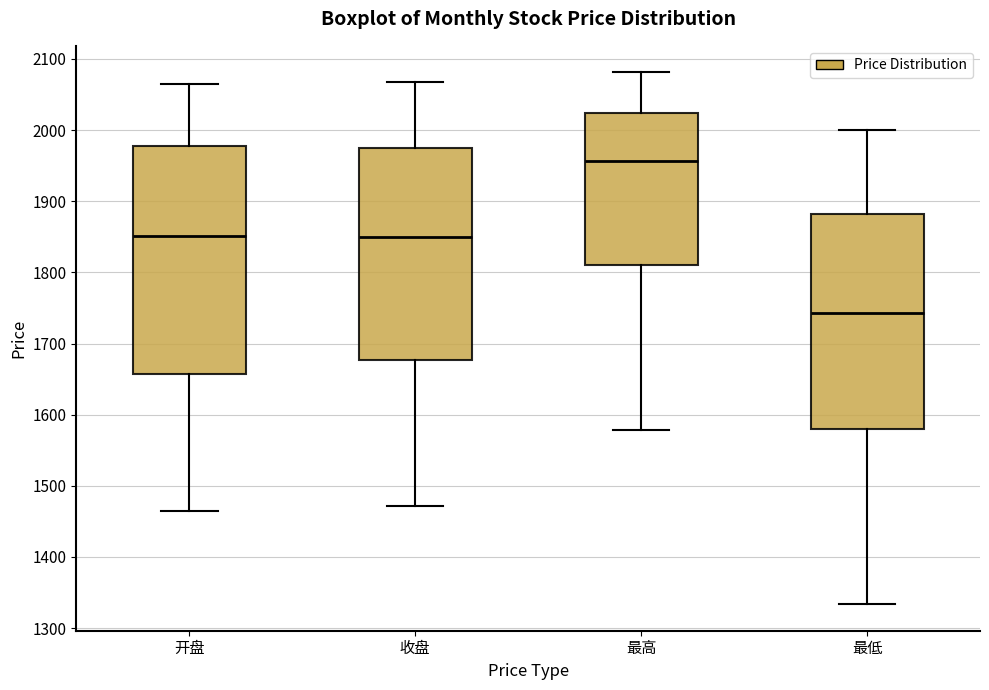

Where does the upper whisker of the box for 收盘 end on the y-axis? The values are not printed on the chart, so give them approximately, as read against the axis.

2070